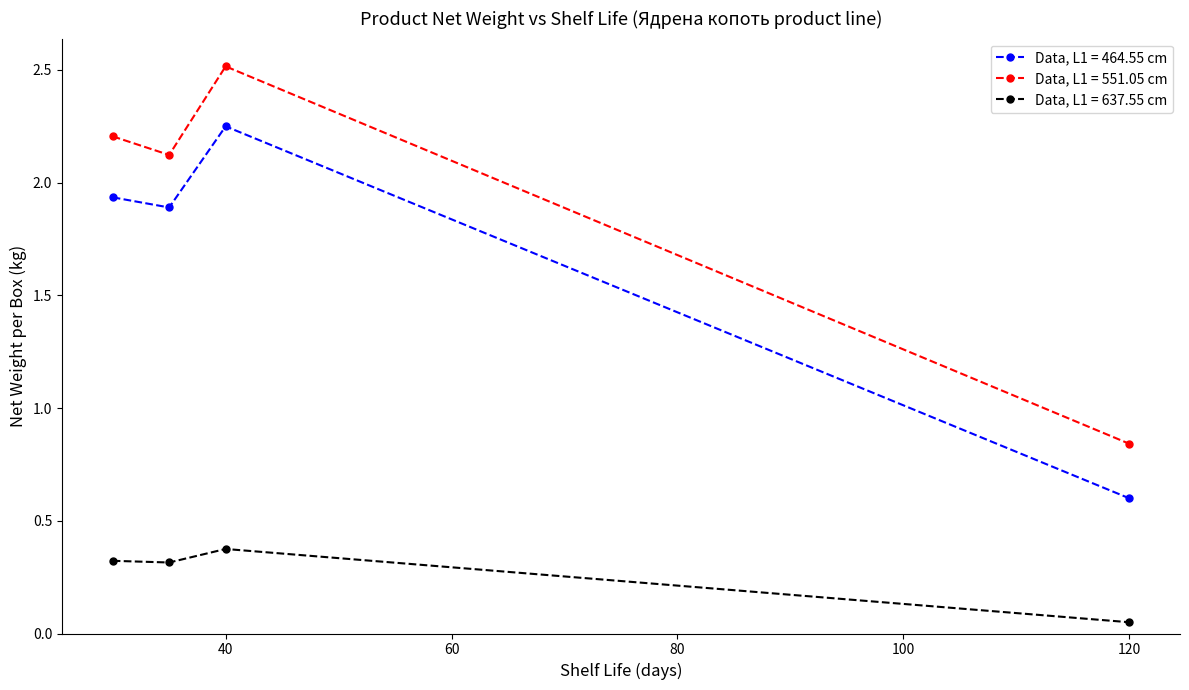

At how many categories does at least one series exceed 1?

3